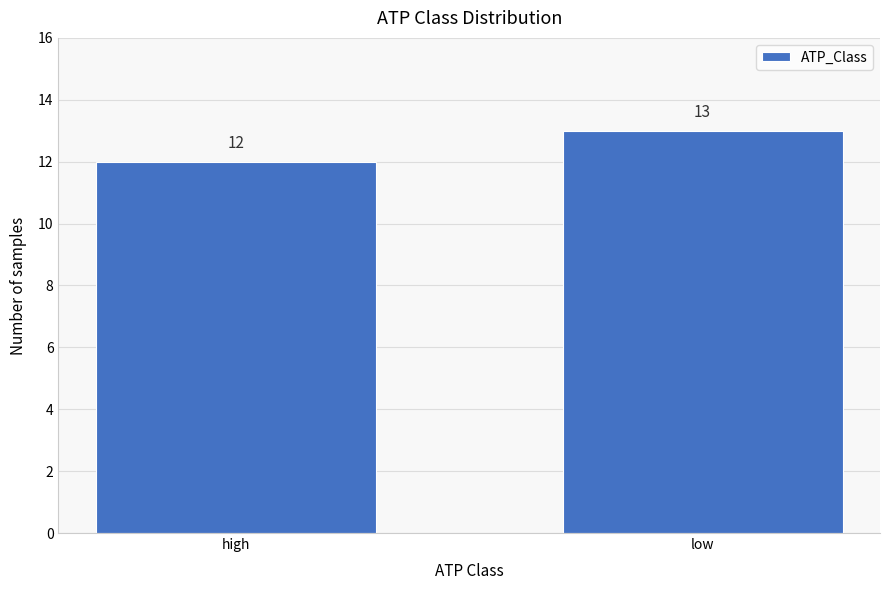

Reading right to left, list all the values displayed in this chart.

13	12